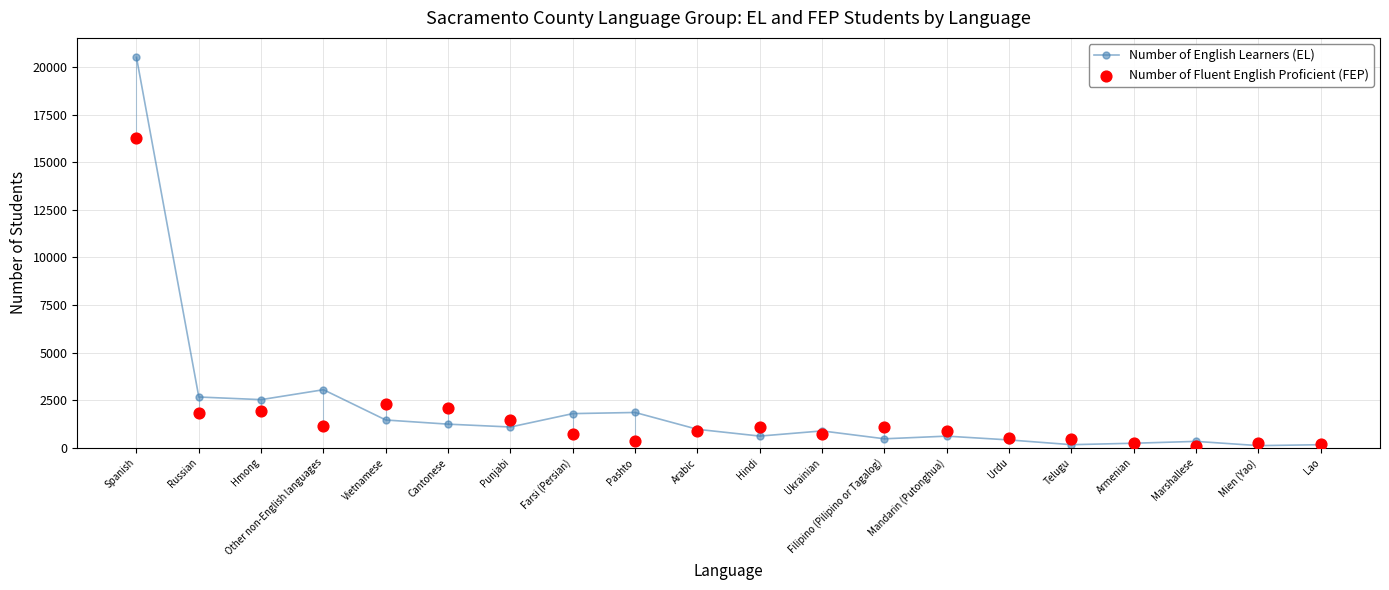

What is the total value across all series at Telugu?

607